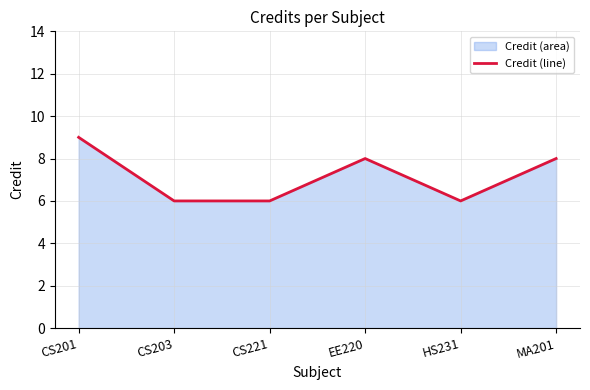

What is the ratio of the value at HS231 to the value at CS221?

1.0